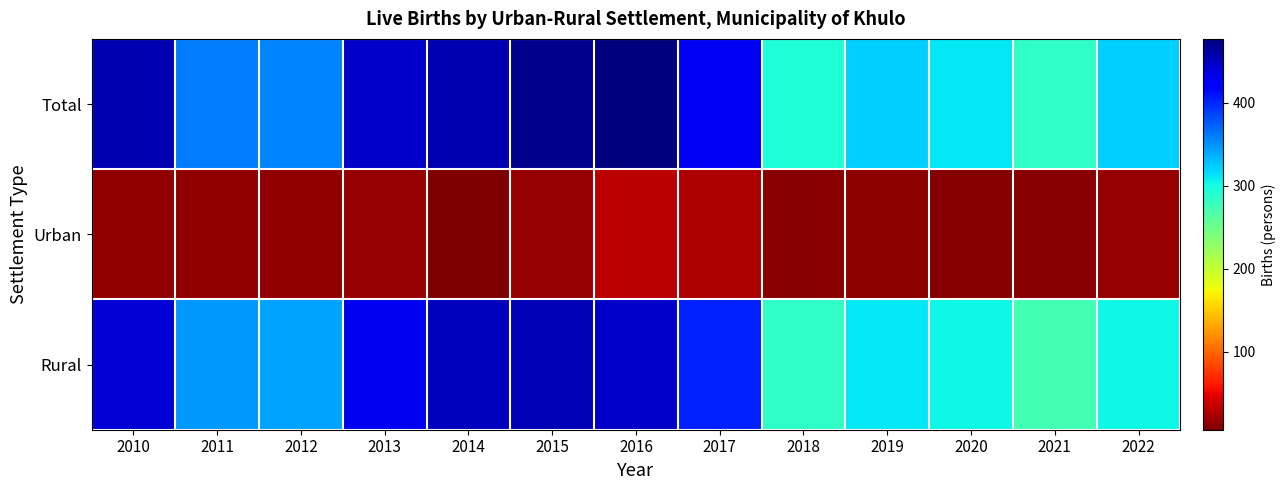

Which label corresponds to the largest value in the chart?

2016